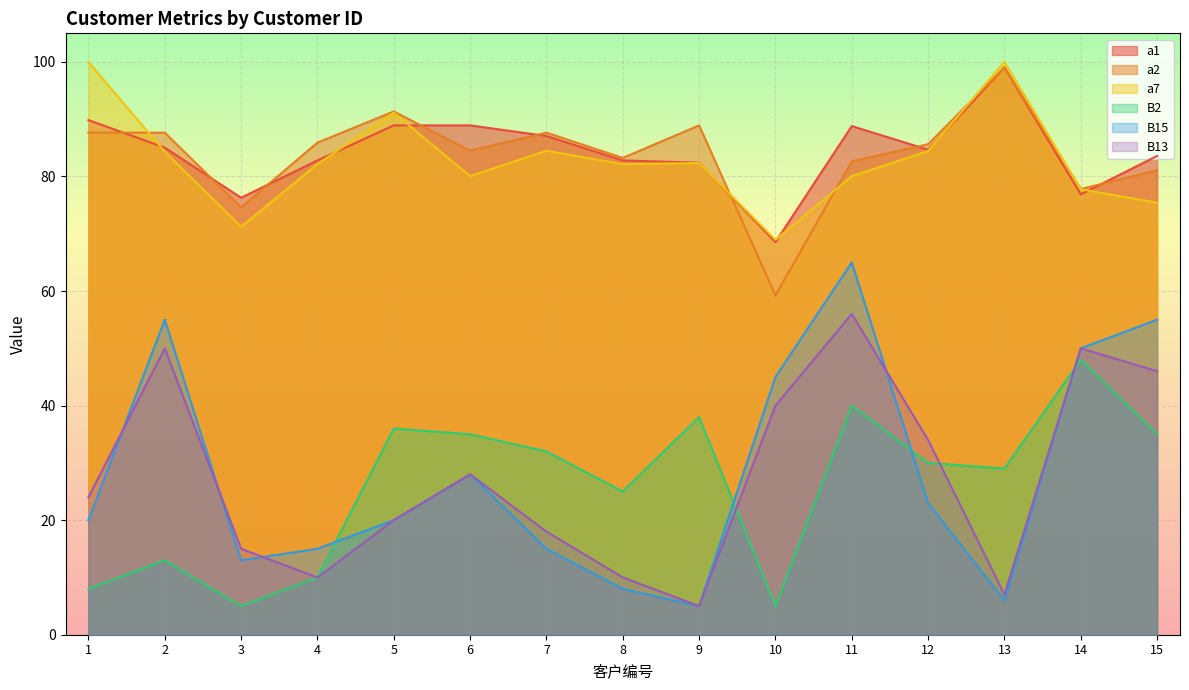

At how many categories does at least one series exceed 18?

15